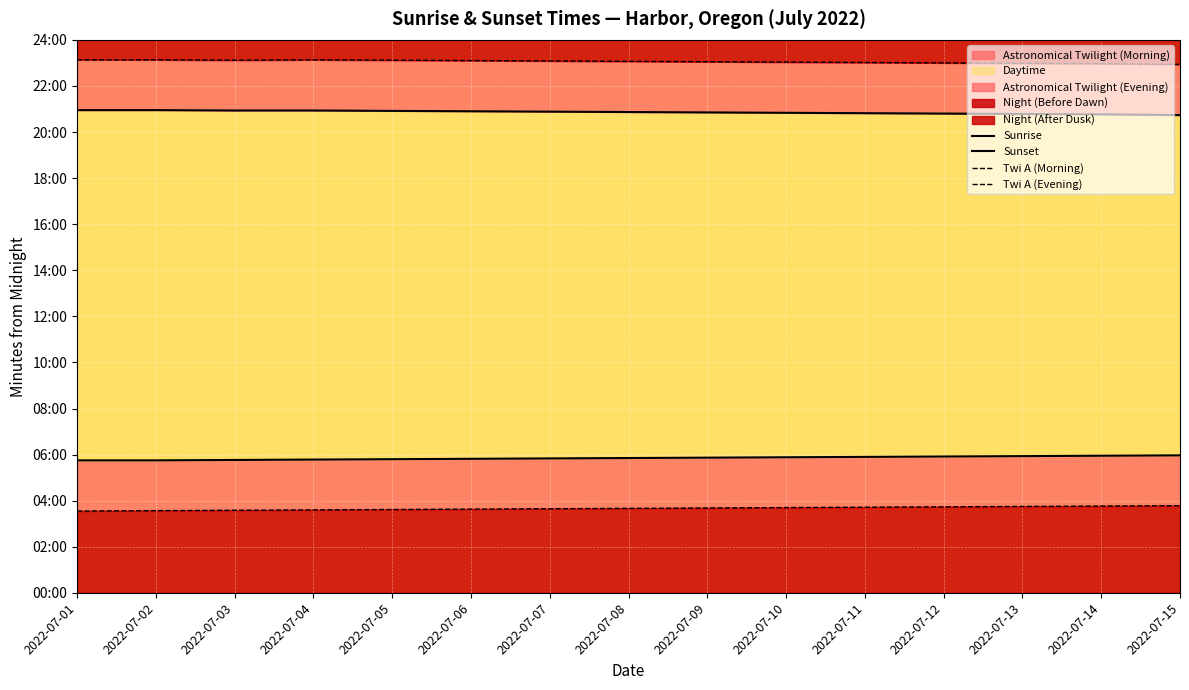

True or false: Sunset has a value of 1247 at 2022-07-13.

True